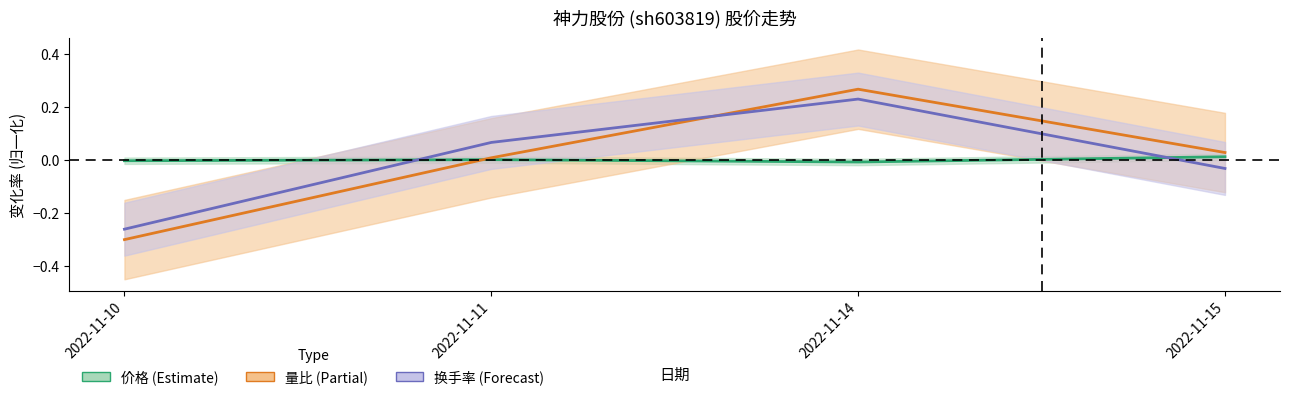

Reading right to left, transcribe all the data shown in this chart.

价格: 0.0	-0.0	0.0	-0.0
量比: 0.0	0.3	0.0	-0.3
换手率: -0.0	0.2	0.1	-0.3